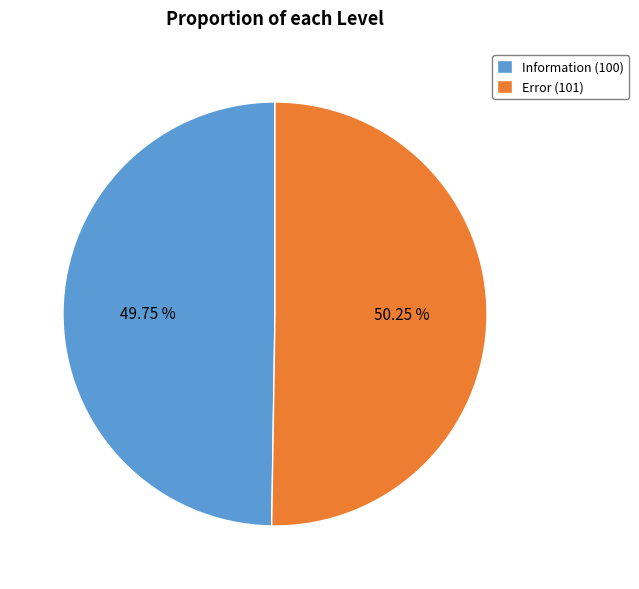

True or false: Error accounts for 59% of the total.

False